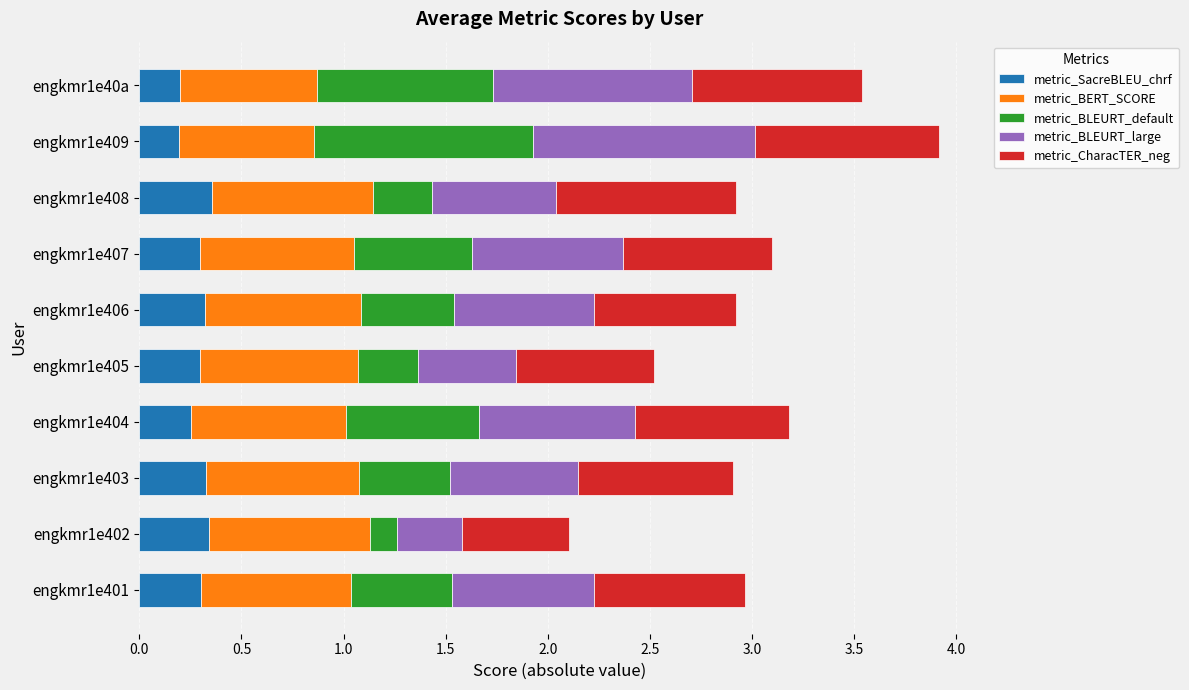

What is the total value across all series at engkmr1e401?

3.0